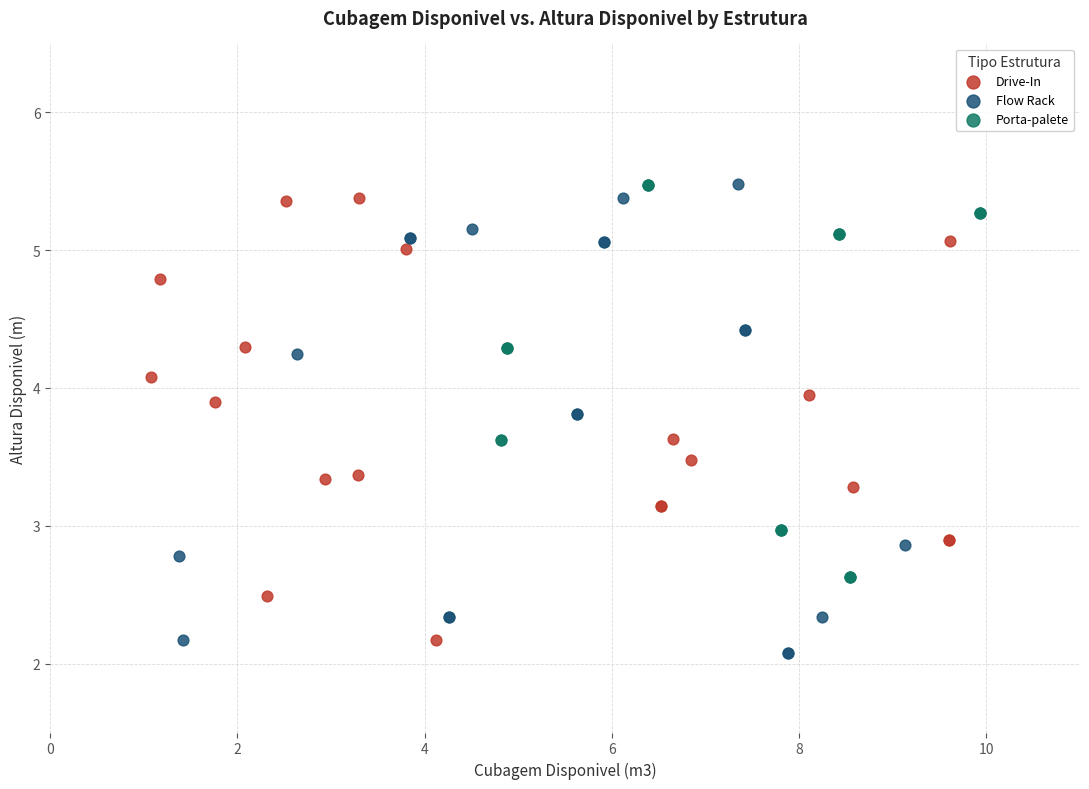

Which series reaches the minimum Y coordinate?

Flow Rack